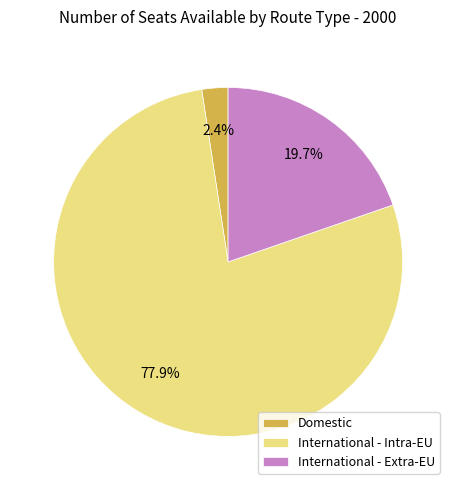

What percentage is the International - Intra-EU slice, to the nearest percent?

78%